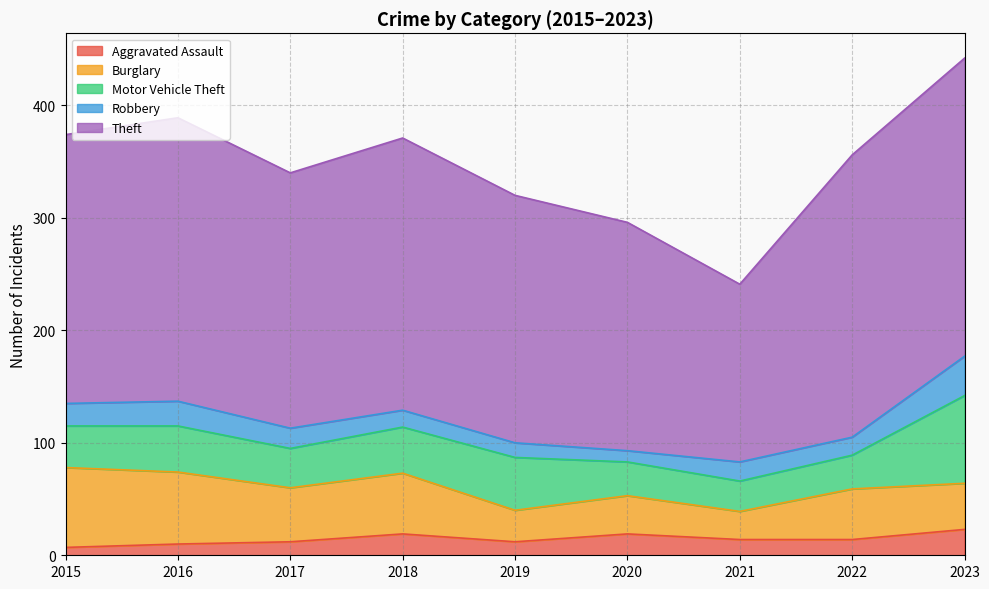

Reading left to right, transcribe all the data shown in this chart.

Aggravated Assault: 2015=7	2016=10	2017=12	2018=19	2019=12	2020=19	2021=14	2022=14	2023=23
Burglary: 2015=71	2016=64	2017=48	2018=54	2019=28	2020=34	2021=25	2022=45	2023=41
Motor Vehicle Theft: 2015=37	2016=41	2017=35	2018=41	2019=47	2020=30	2021=27	2022=30	2023=78
Robbery: 2015=20	2016=22	2017=18	2018=15	2019=13	2020=10	2021=17	2022=16	2023=35
Theft: 2015=239	2016=252	2017=227	2018=242	2019=220	2020=203	2021=158	2022=251	2023=265